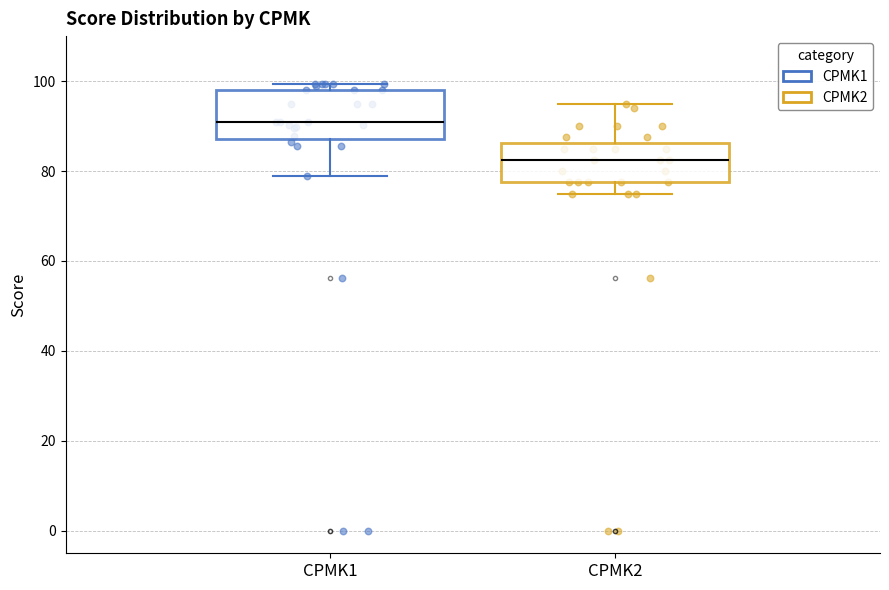

Reading left to right, transcribe this box plot: for each box, give where its median line is, the range the box spans, and where its two whiskers end, as read against the y-axis. The values are not printed on the chart, so give them approximately, as read against the axis.

CPMK1: median 92, box 88 to 98, whiskers 80 to 100
CPMK2: median 82, box 78 to 86, whiskers 76 to 96